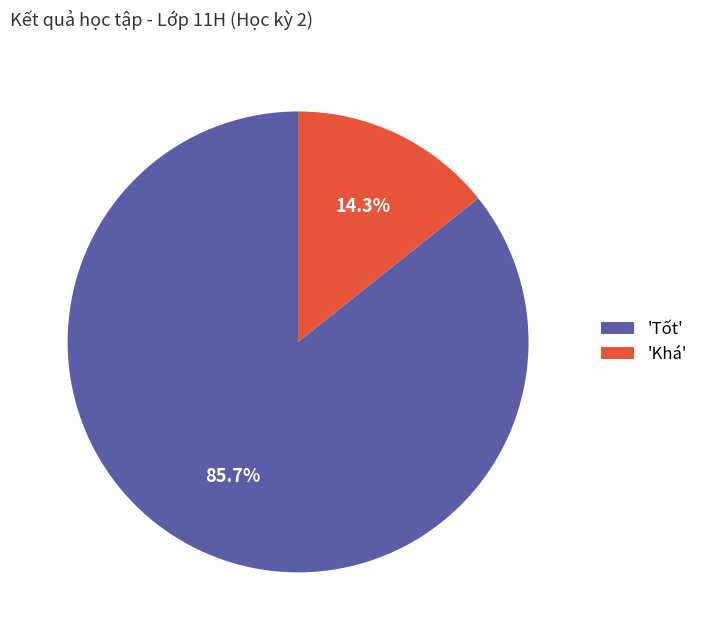

Which category has the biggest portion of the pie?

'Tốt'